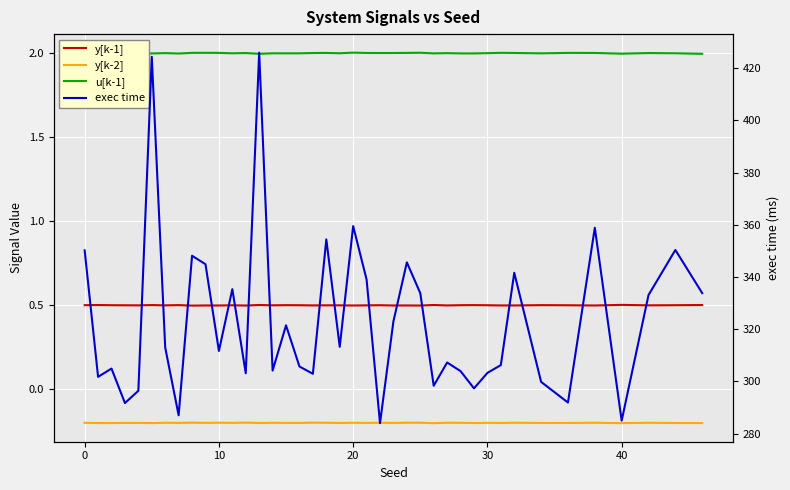

How many values in the u[k-1] series are below 2?

20